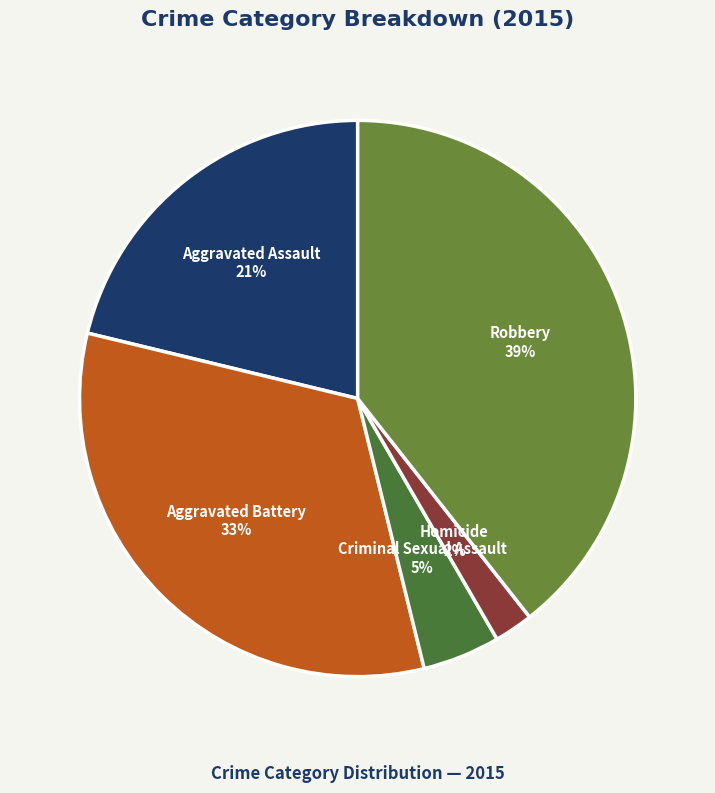

Which category has the biggest portion of the pie?

Robbery